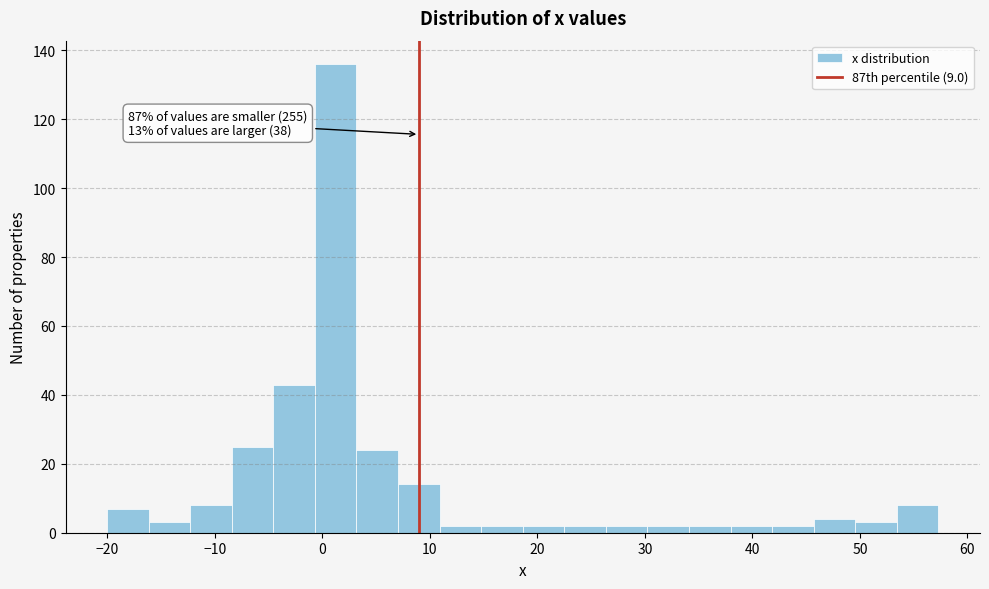

Around what value on the x-axis is the tallest bar? Give the approximate position of its centre, as read against the axis.

1